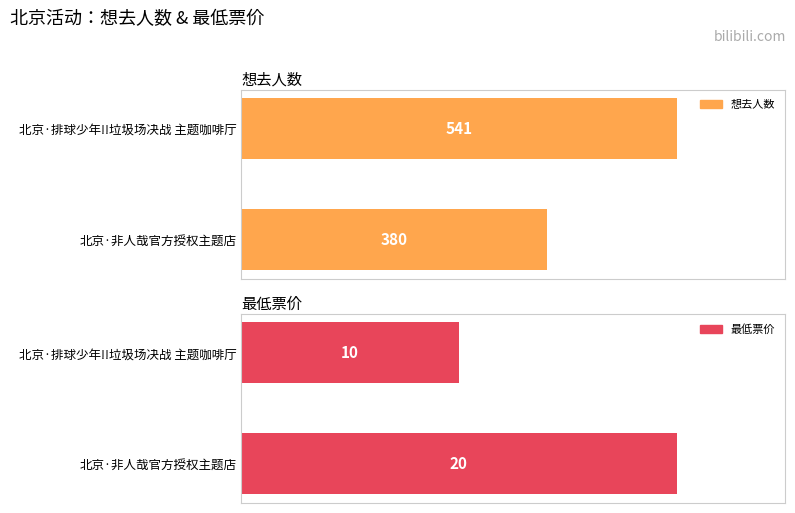

How many distinct data groups are displayed?

2